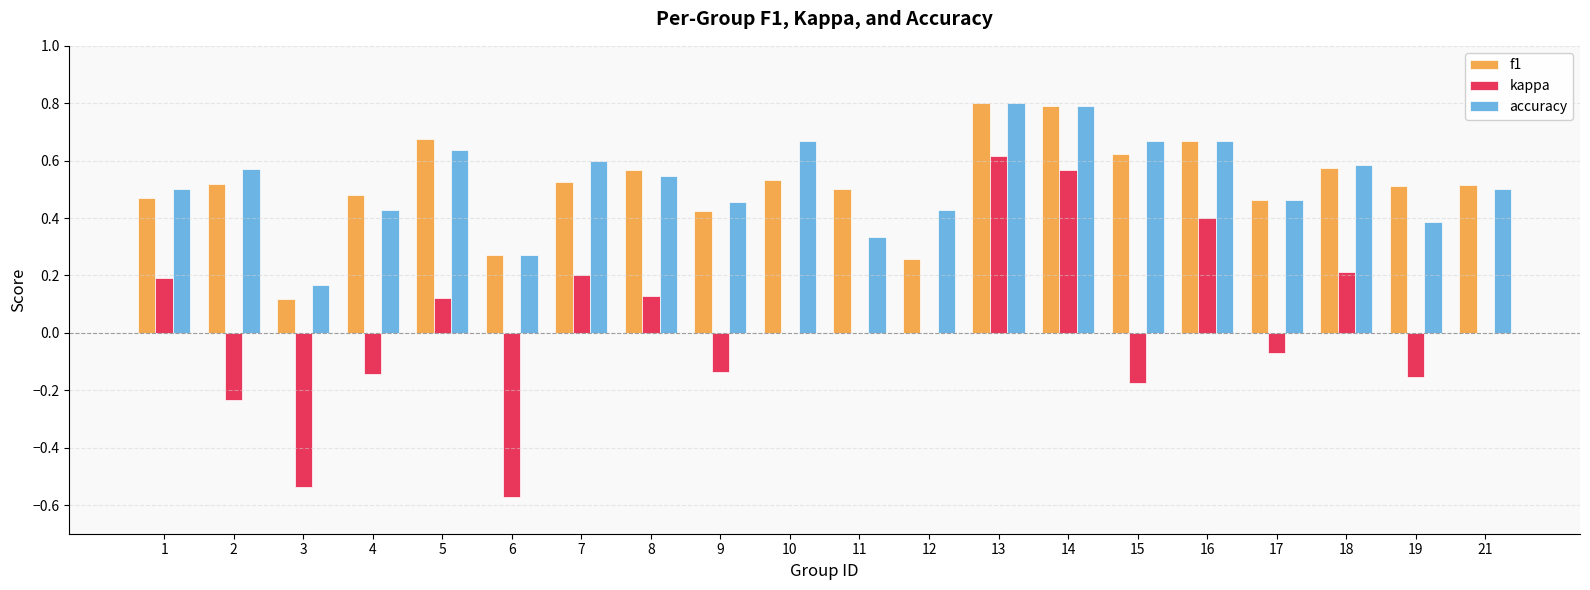

How many distinct data groups are displayed?

3